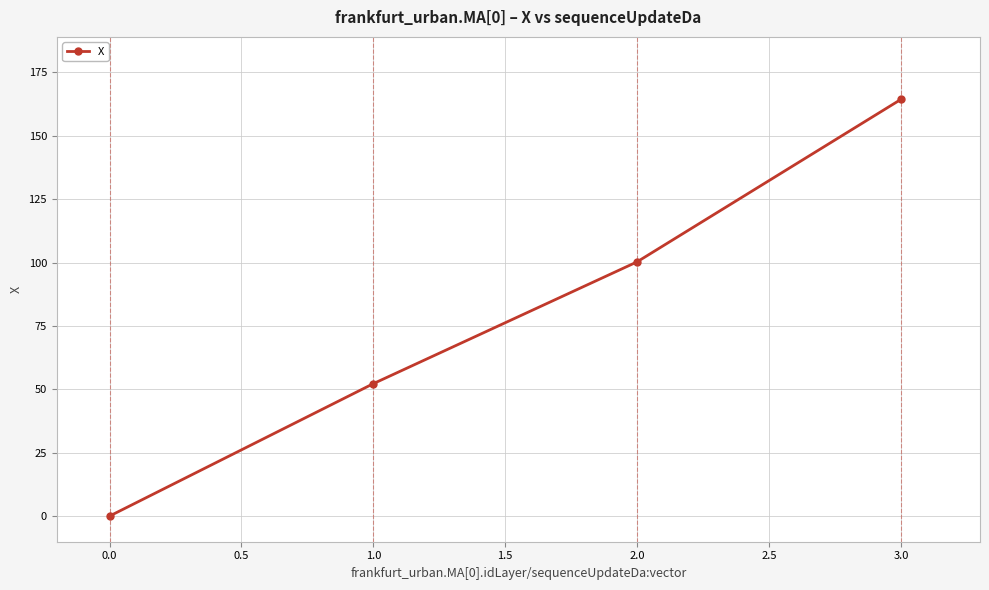

Rank the categories by value from highest to lowest.

3.0, 2.0, 1.0, 0.0